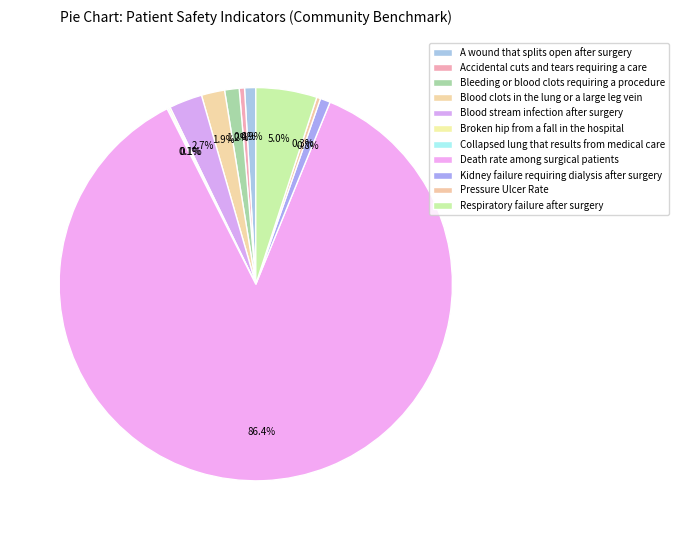

What is the largest slice in the pie chart?

Death rate among surgical patients